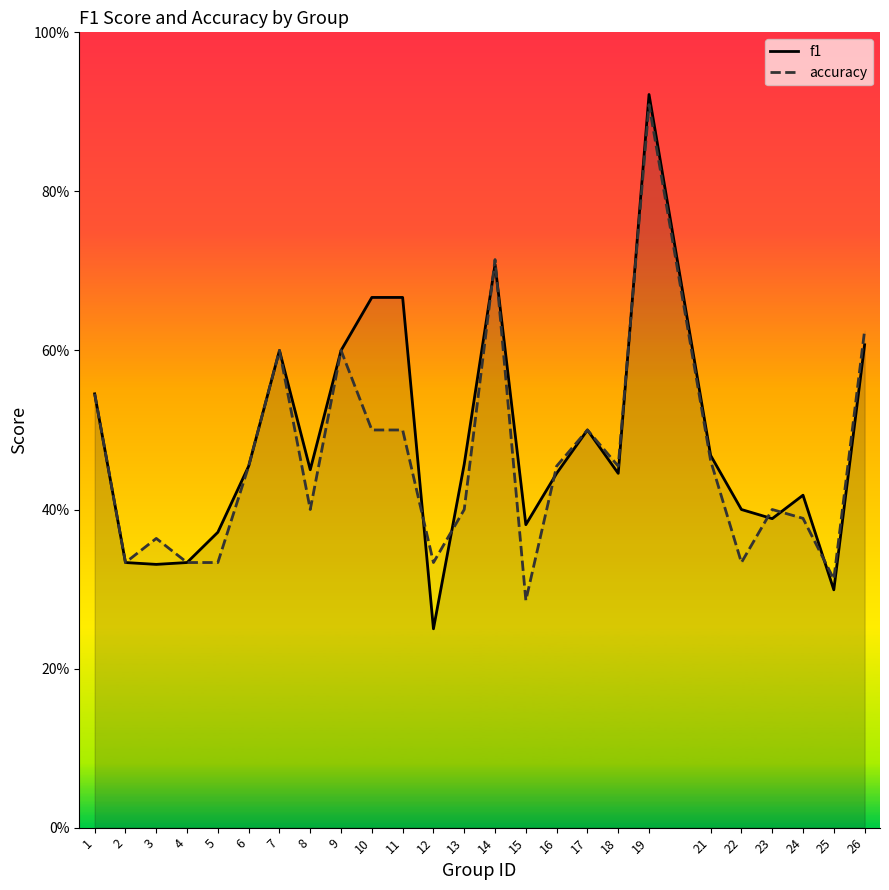

What is the difference between the maximum and minimum values in the accuracy series?

0.6